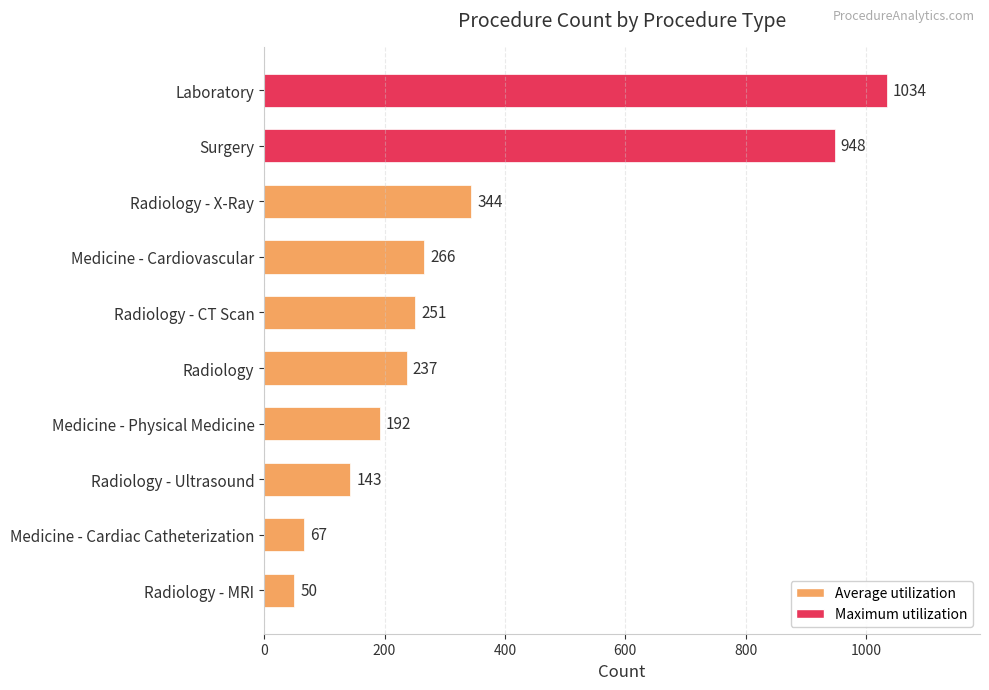

What is the label of the 2nd bar from the bottom?

Medicine - Cardiac Catheterization